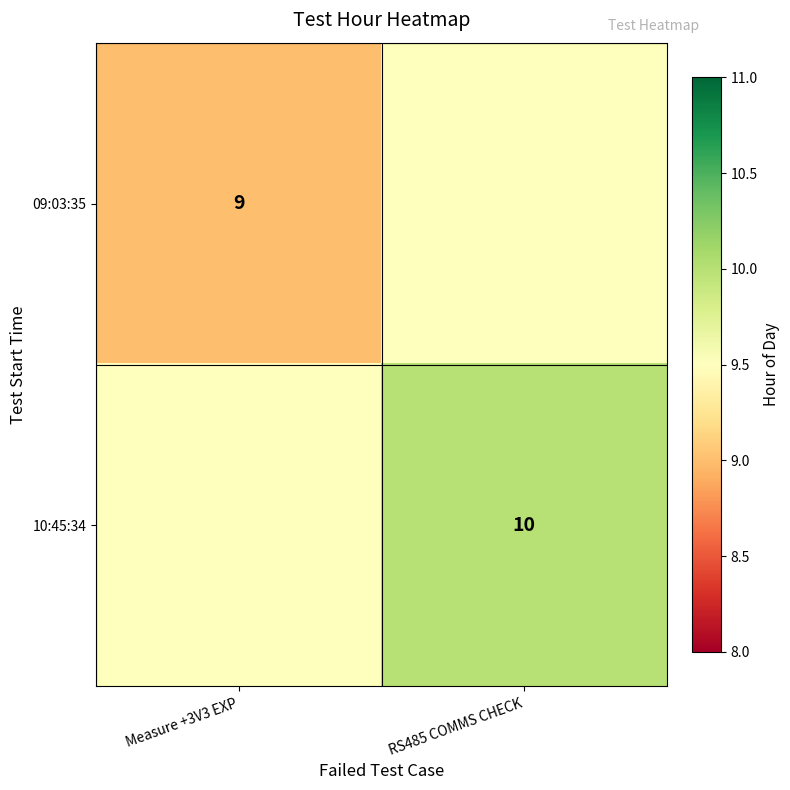

Between Measure +3V3 EXP and RS485 COMMS CHECK, which is larger?

RS485 COMMS CHECK